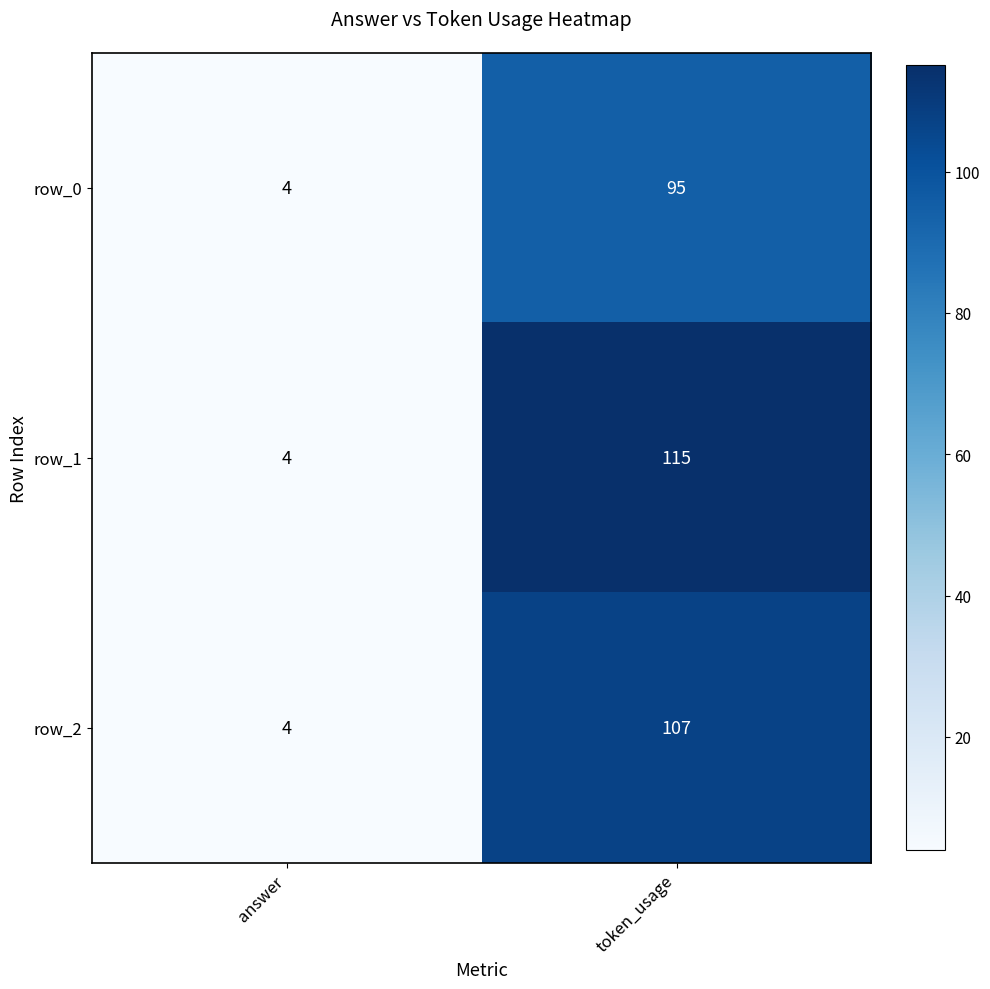

Reading left to right, extract all data points from this chart.

row_0: answer=4	token_usage=95
row_1: answer=4	token_usage=115
row_2: answer=4	token_usage=107